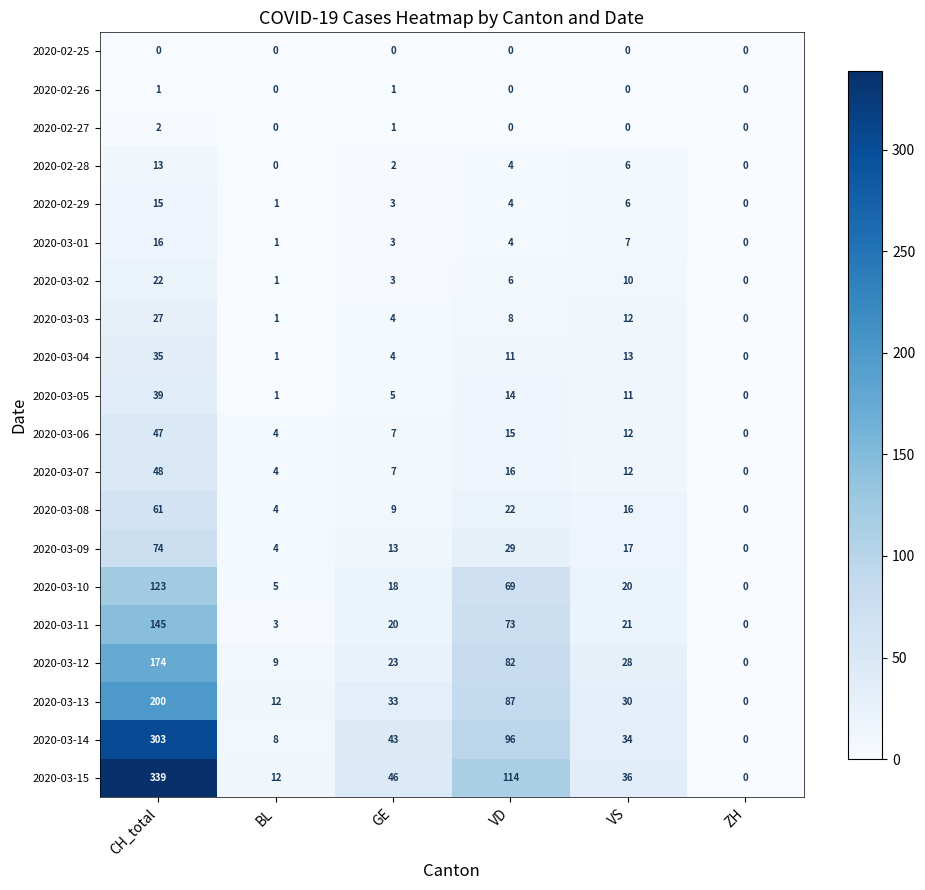

Which series has the largest range (max minus min)?

2020-03-15